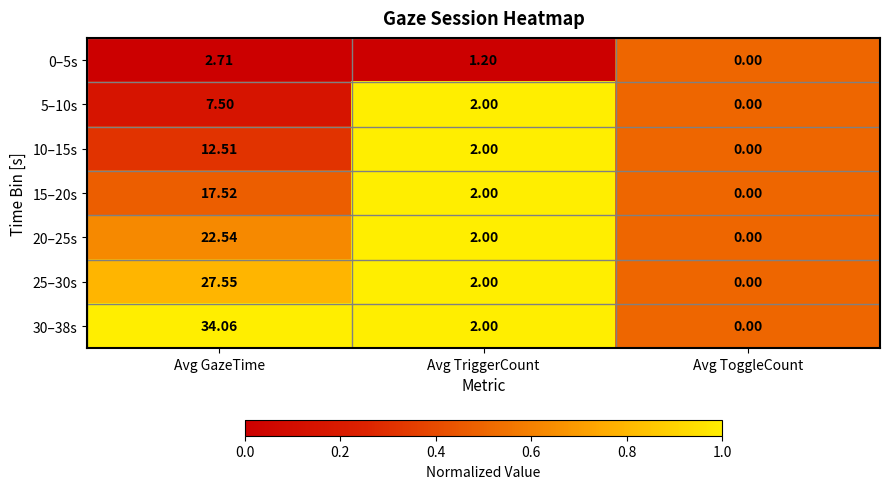

Which category has the lowest value across all series?

Avg ToggleCount